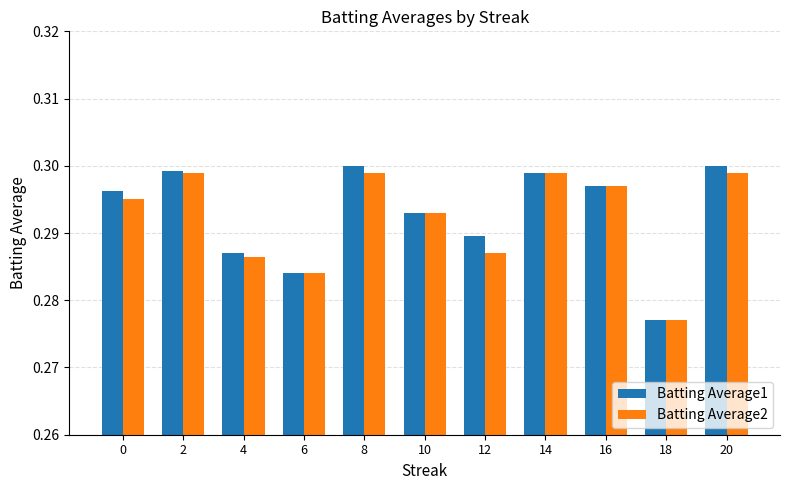

What is the sum of the Batting Average1 values at 10 and 16?

0.6